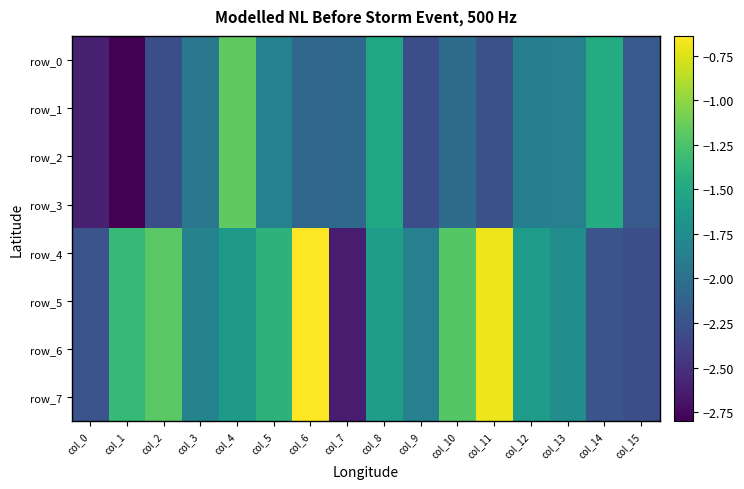

What is the difference between the maximum and minimum values in the row_5 series?

2.0